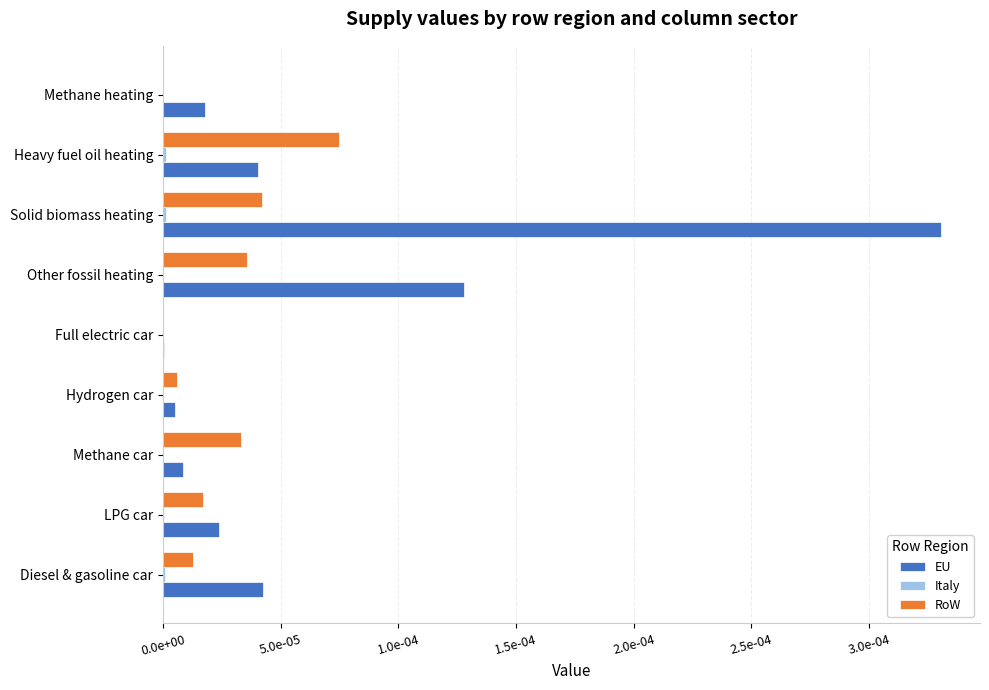

Which series has the largest total across all categories?

EU